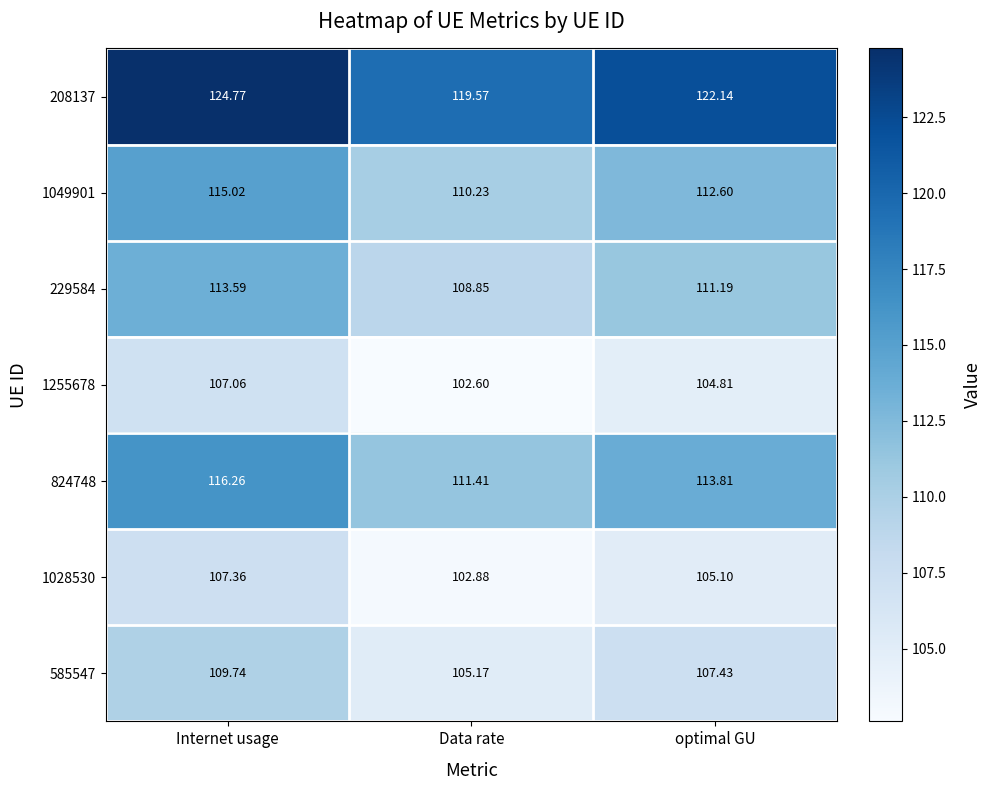

Is the value of 208137 at optimal GU greater than the value of 1028530 at Internet usage?

Yes